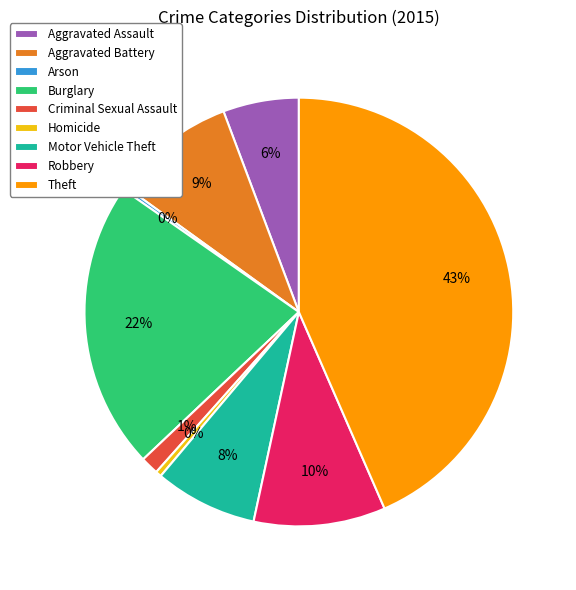

Is there a majority slice in this chart?

No